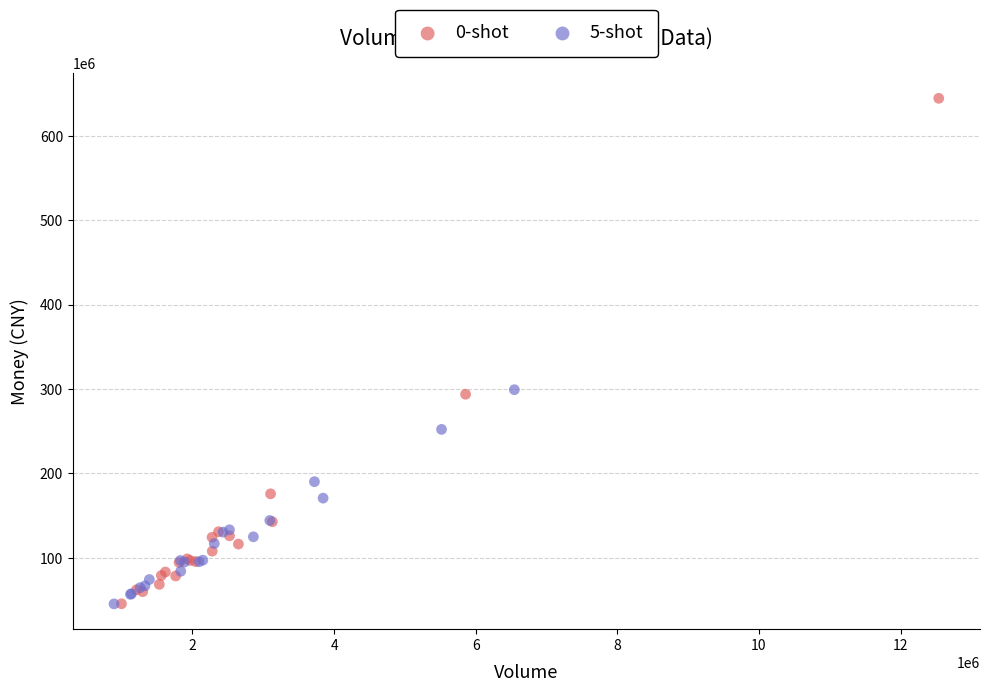

Which series reaches the maximum Y coordinate?

0-shot